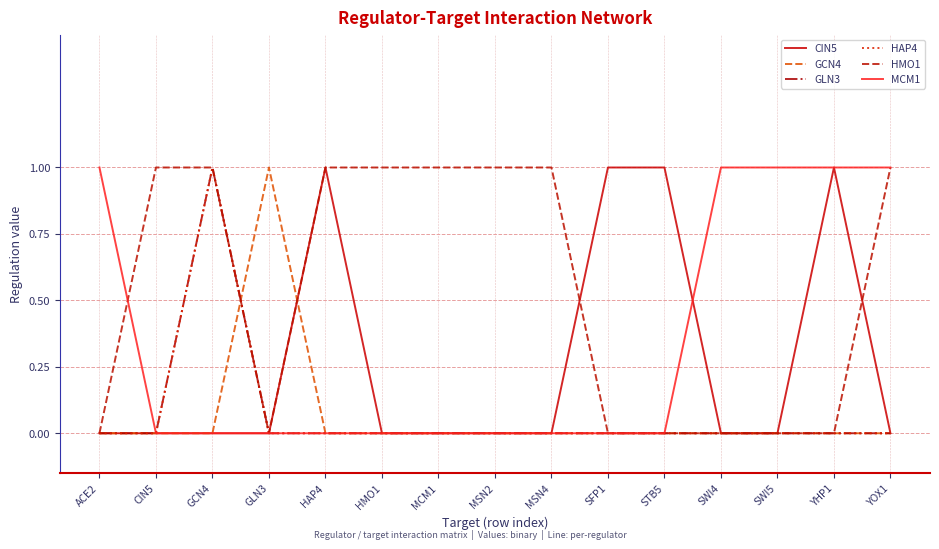

Does the chart display data point markers on the line(s)?

No